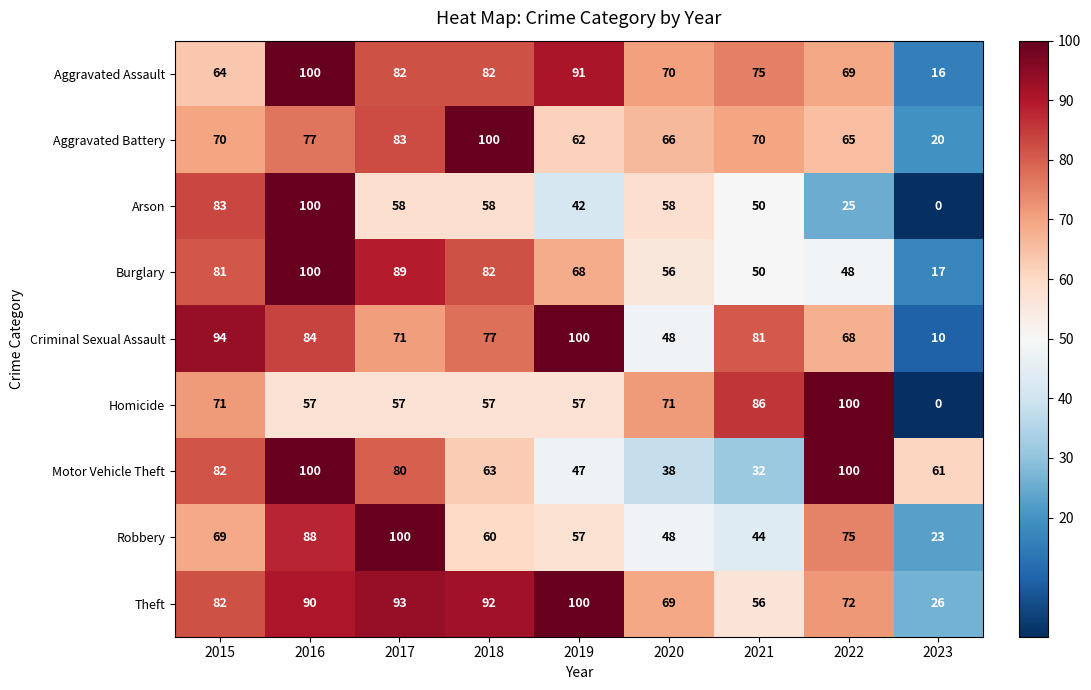

True or false: Burglary has a value of 26 at 2023.

False